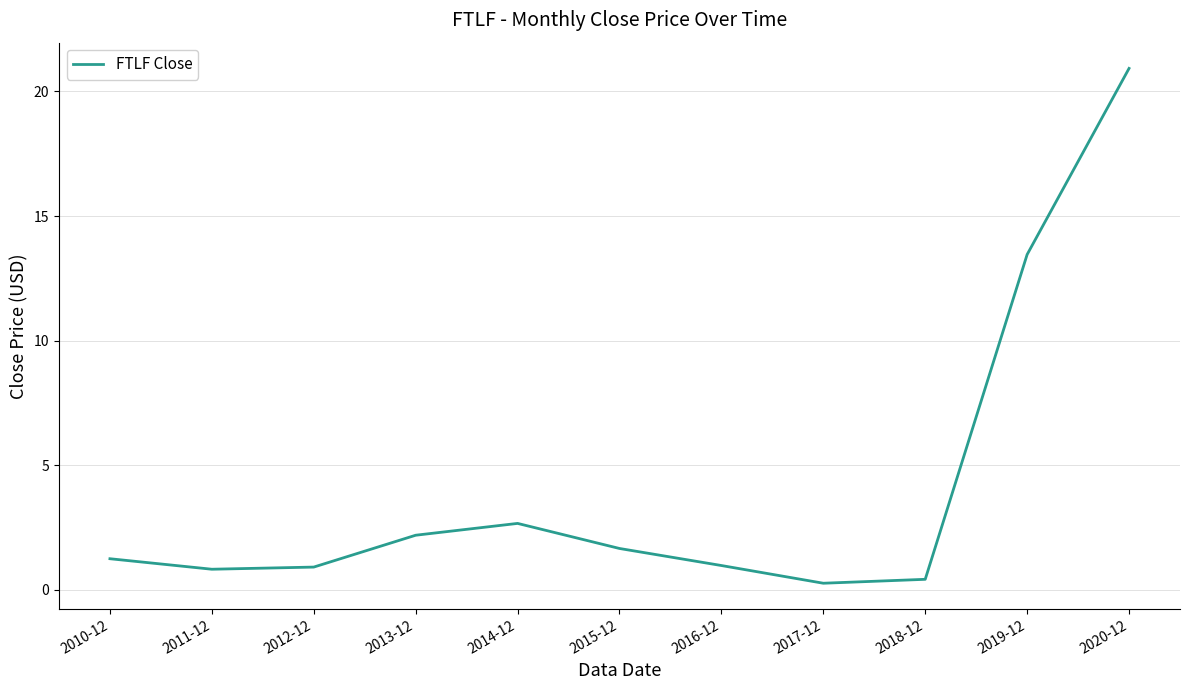

What position from the right is 2014-12?

7